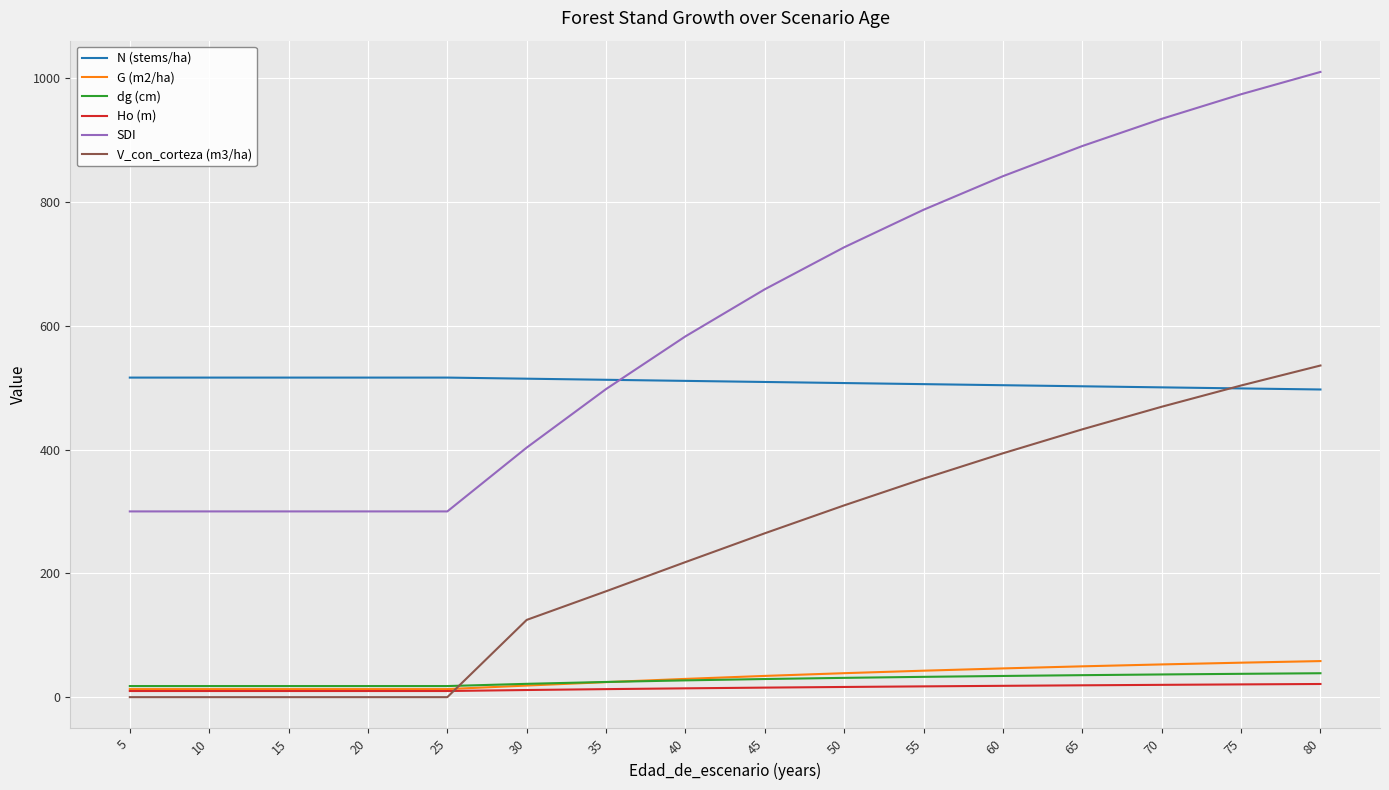

How many lines are shown in the chart?

6